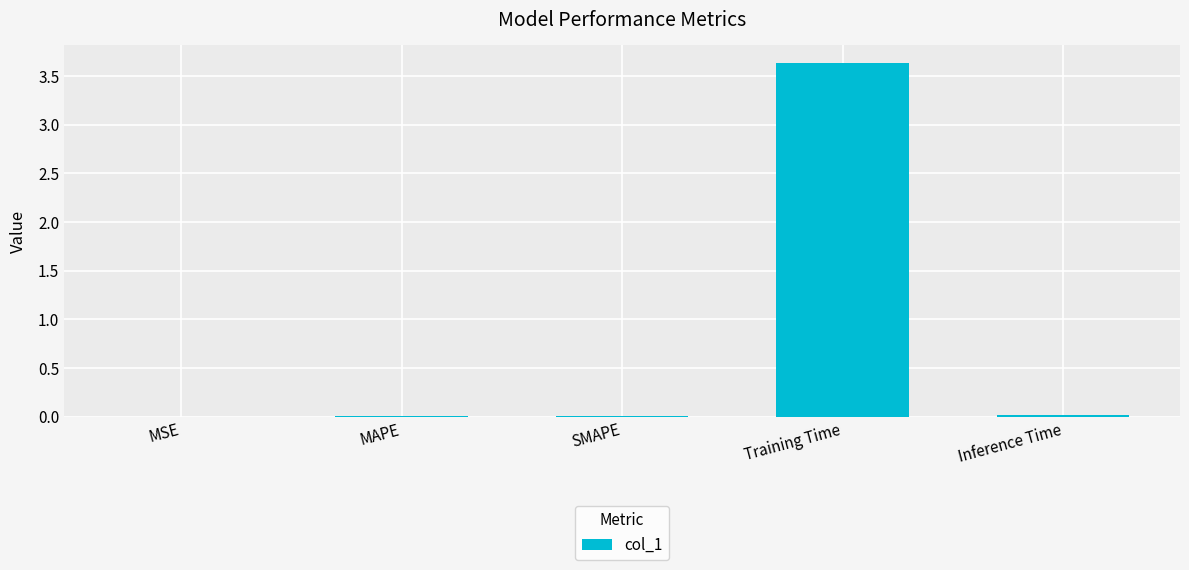

What is the difference between the values at SMAPE and Training Time?

3.6